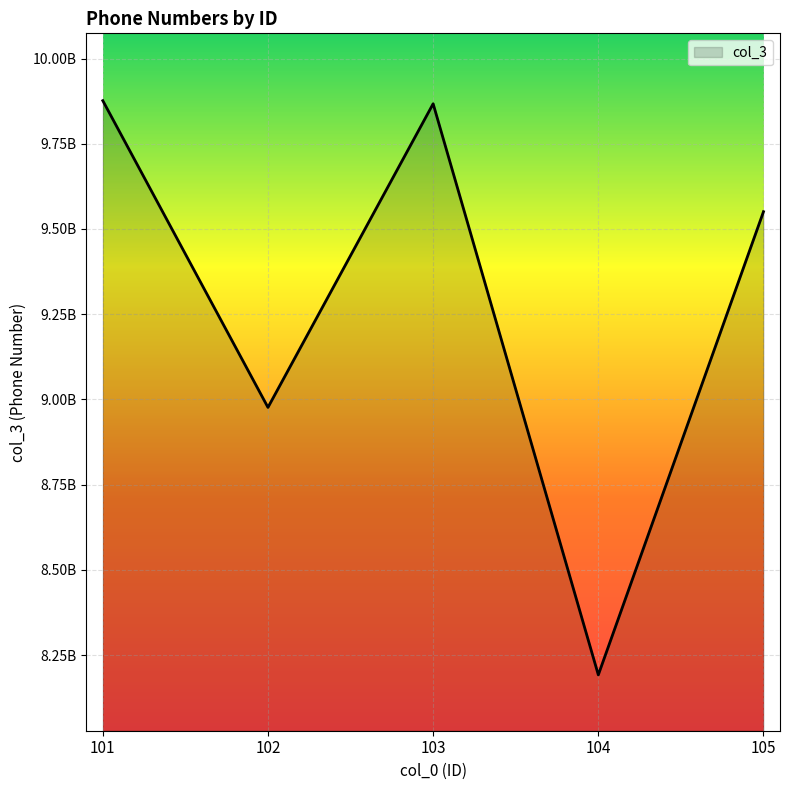

What is the ratio of the value at 103 to the value at 104?

1.2